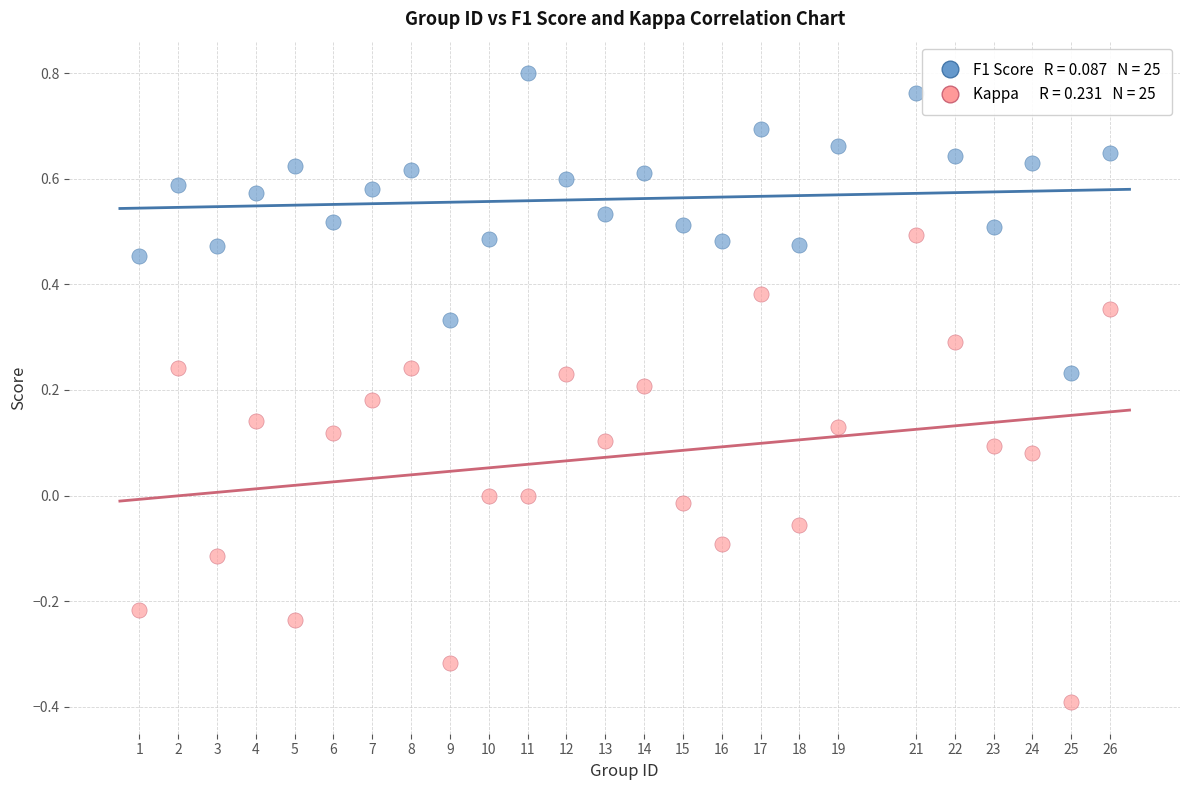

Across all data points, what is the range of Y values (max minus min)?

1.2